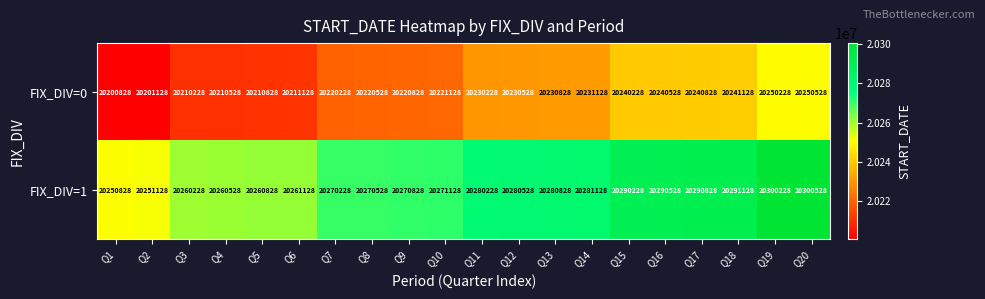

What is the average value of the FIX_DIV=0 series?

20225678